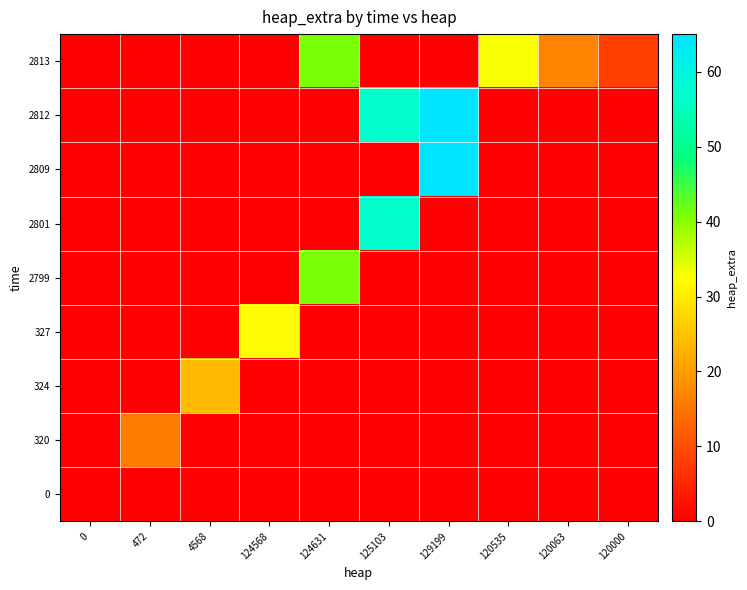

What is the spread (max minus min) of values at 4568?

24